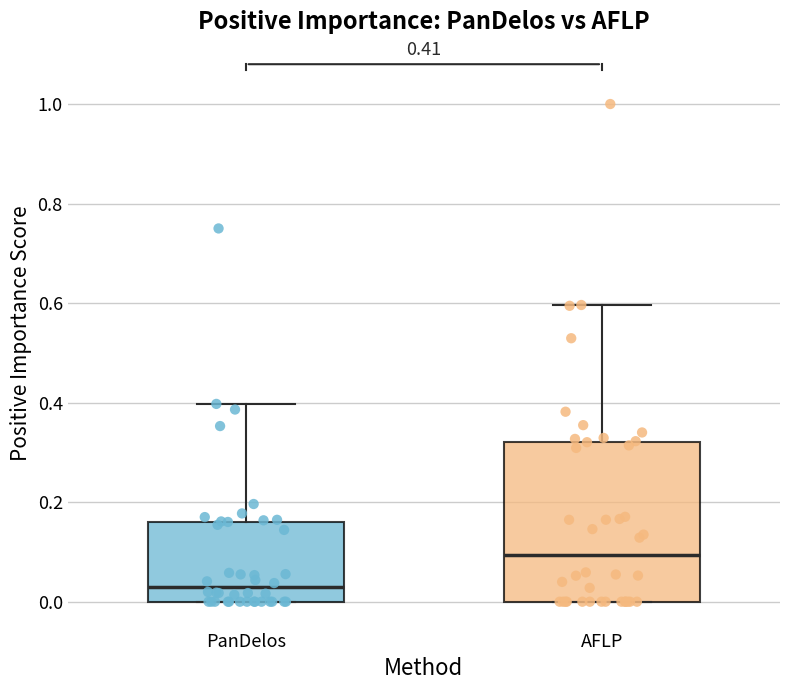

Comparing the boxes themselves (not the whiskers), which one is the tallest?

AFLP